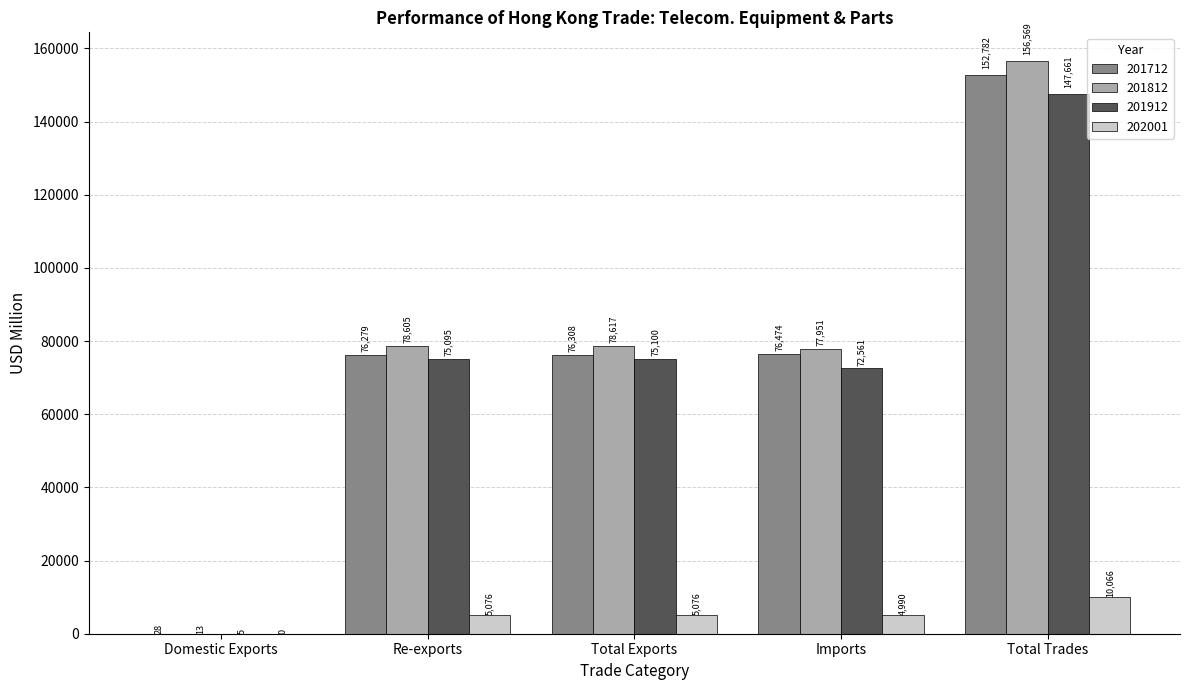

Which series has the largest total across all categories?

201812